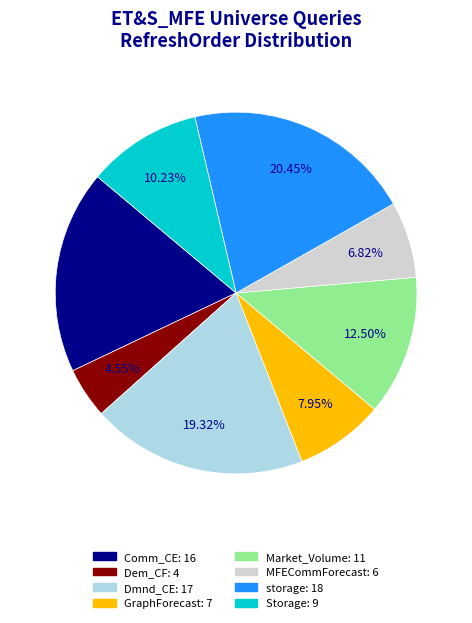

Is there any slice that represents more than half of the pie?

No